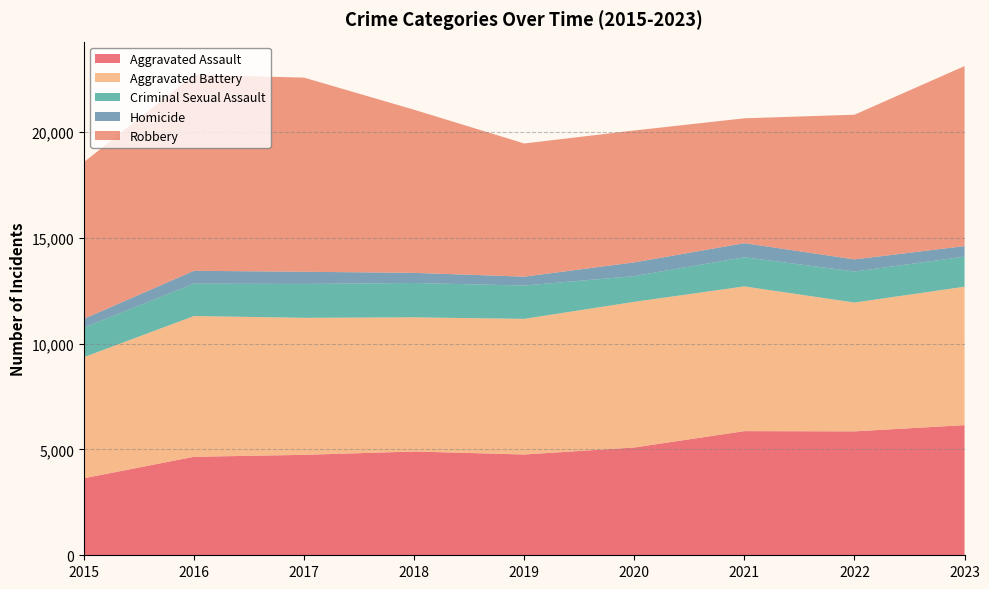

Reading right to left, list all the values displayed in this chart.

Aggravated Assault: 6151	5857	5868	5095	4763	4905	4747	4655	3641
Aggravated Battery: 6543	6088	6840	6885	6411	6341	6476	6653	5723
Criminal Sexual Assault: 1419	1467	1380	1216	1576	1624	1602	1531	1399
Homicide: 501	573	665	648	419	479	575	608	413
Robbery: 8508	6838	5901	6234	6295	7709	9177	9259	7408